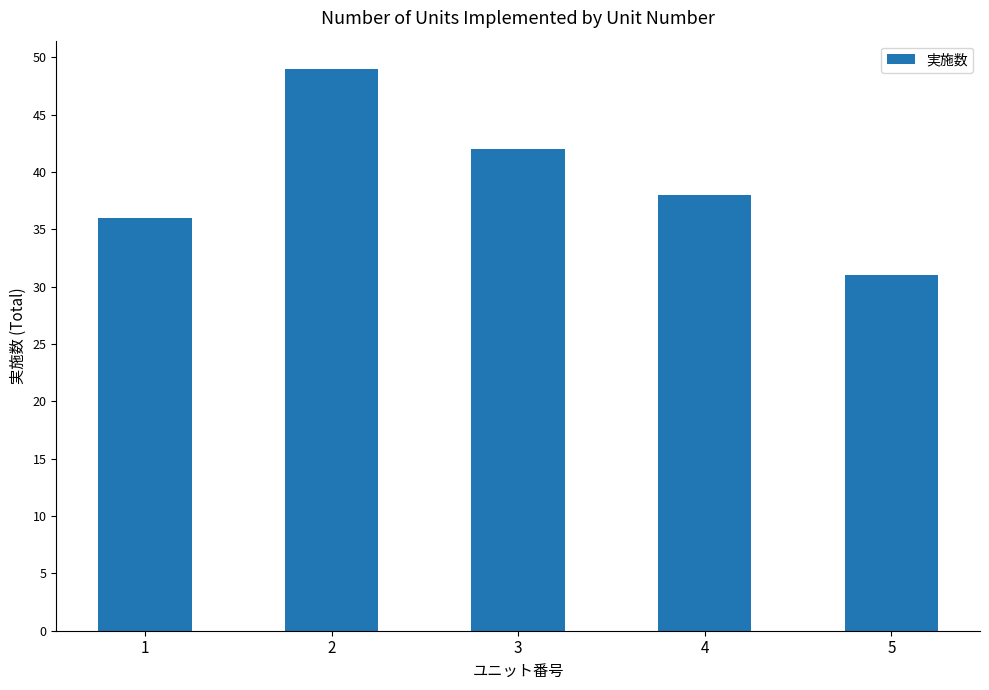

Rank the categories by value from lowest to highest.

5, 1, 4, 3, 2